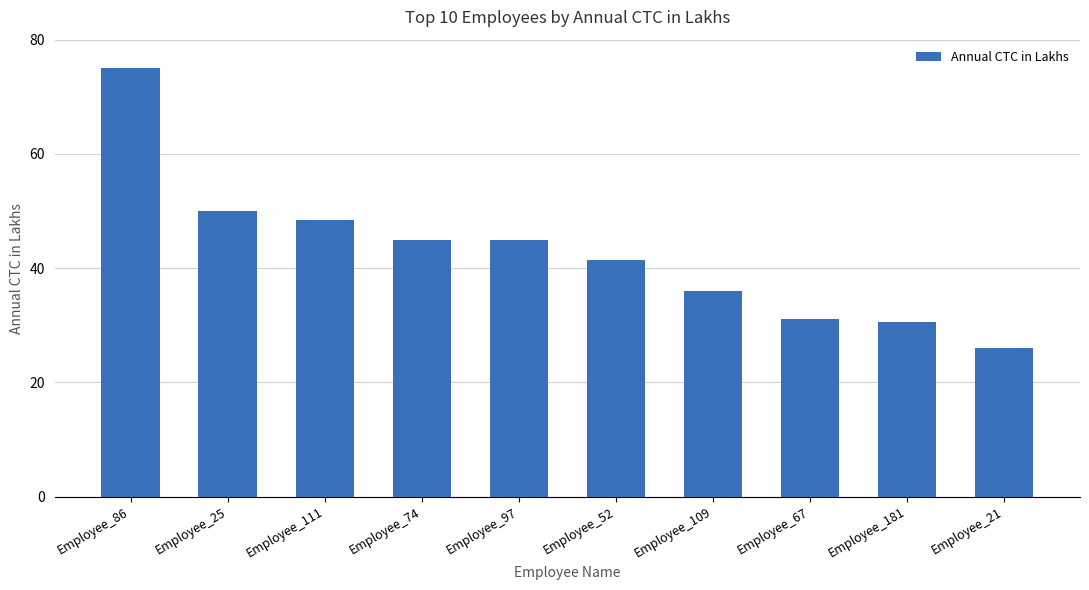

How many bars are there in total?

10